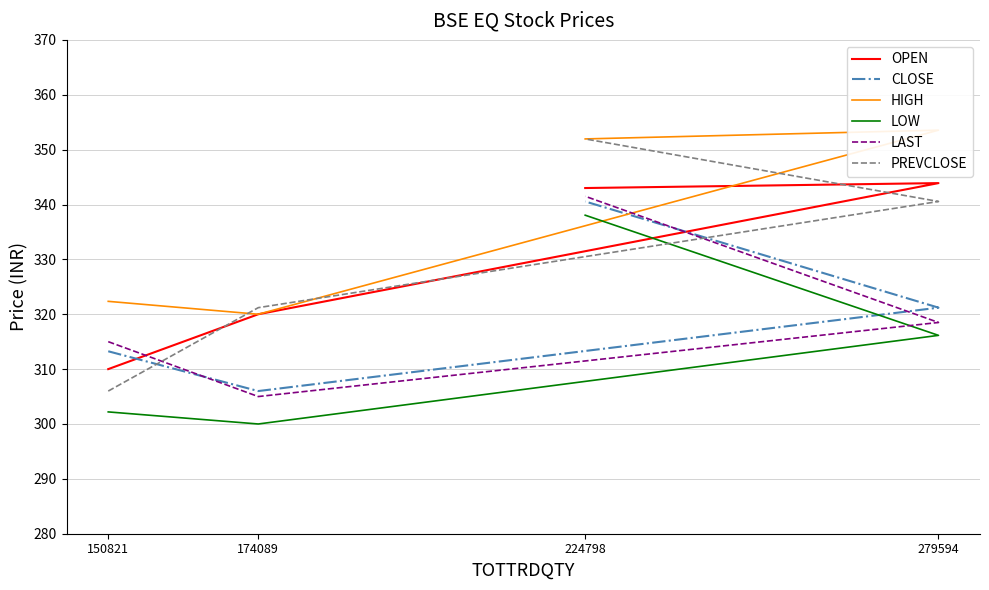

What is the difference between the maximum and second lowest values in the CLOSE series?

27.3